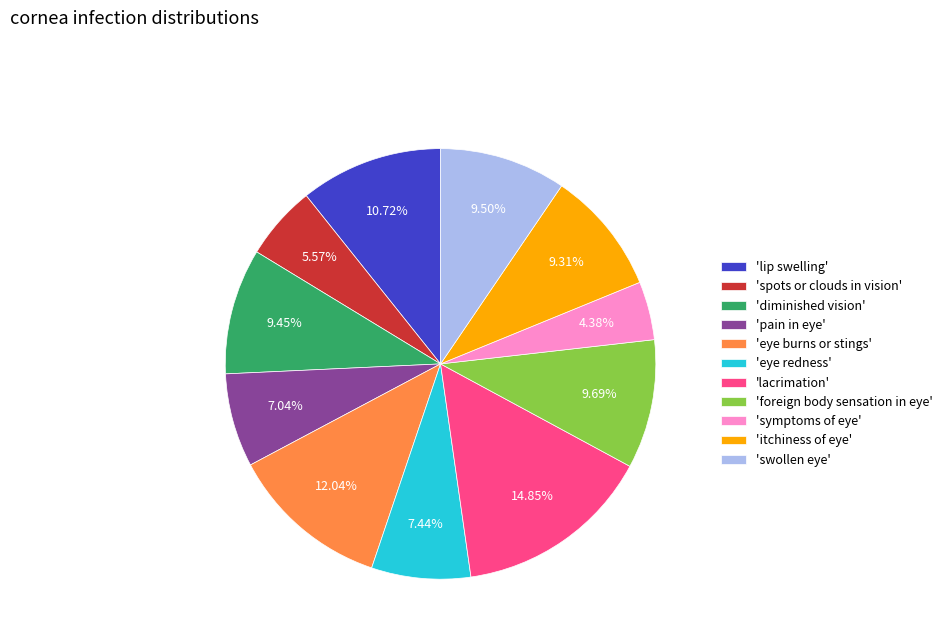

Is the sum of 'symptoms of eye' and 'eye redness' greater than half?

No